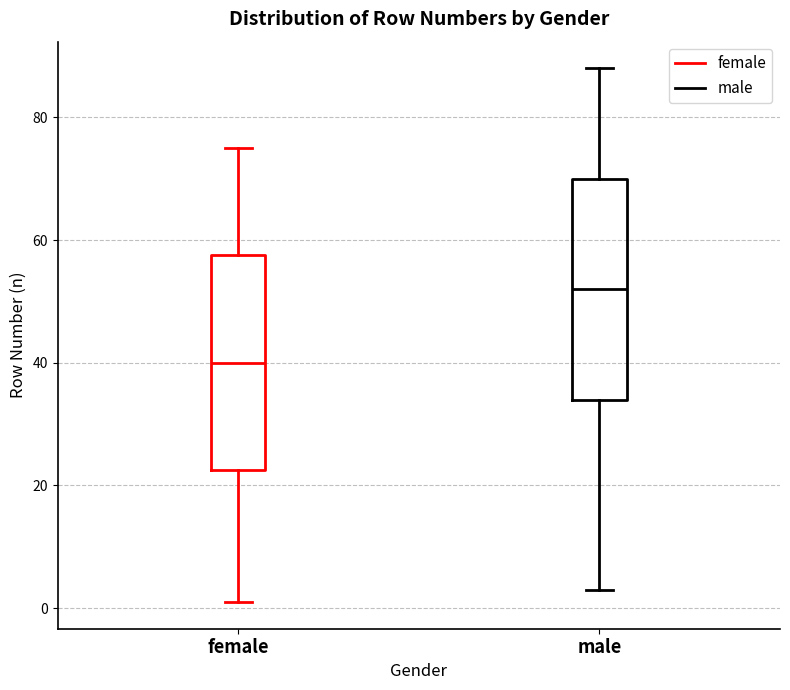

Which box's median line is the highest?

male